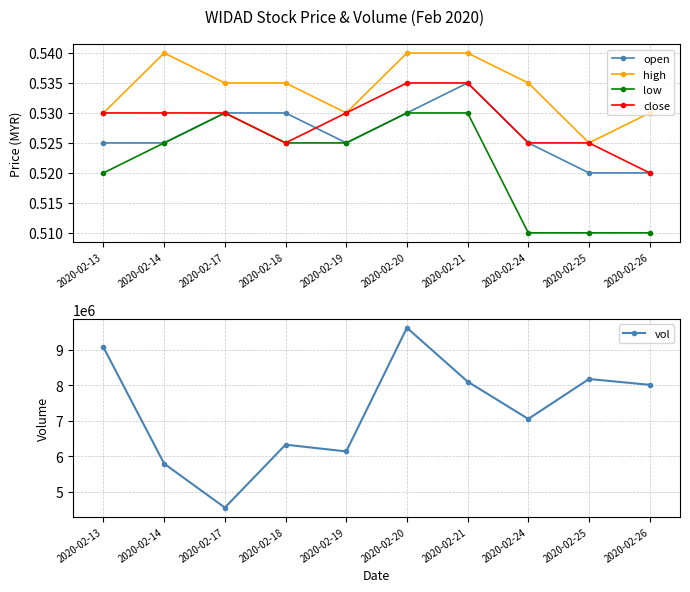

Between 2020-02-13 and 2020-02-25, which series saw the biggest shift?

vol